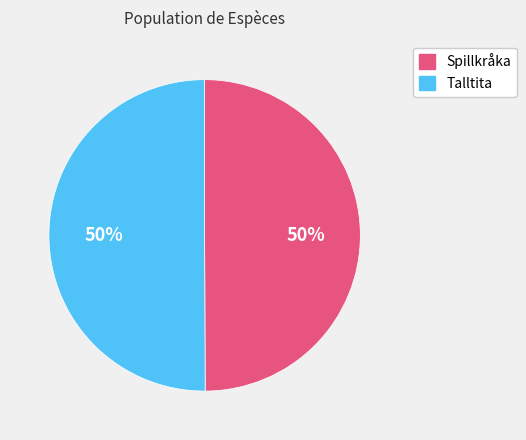

Combined, do Talltita and Spillkråka account for over 50%?

Yes